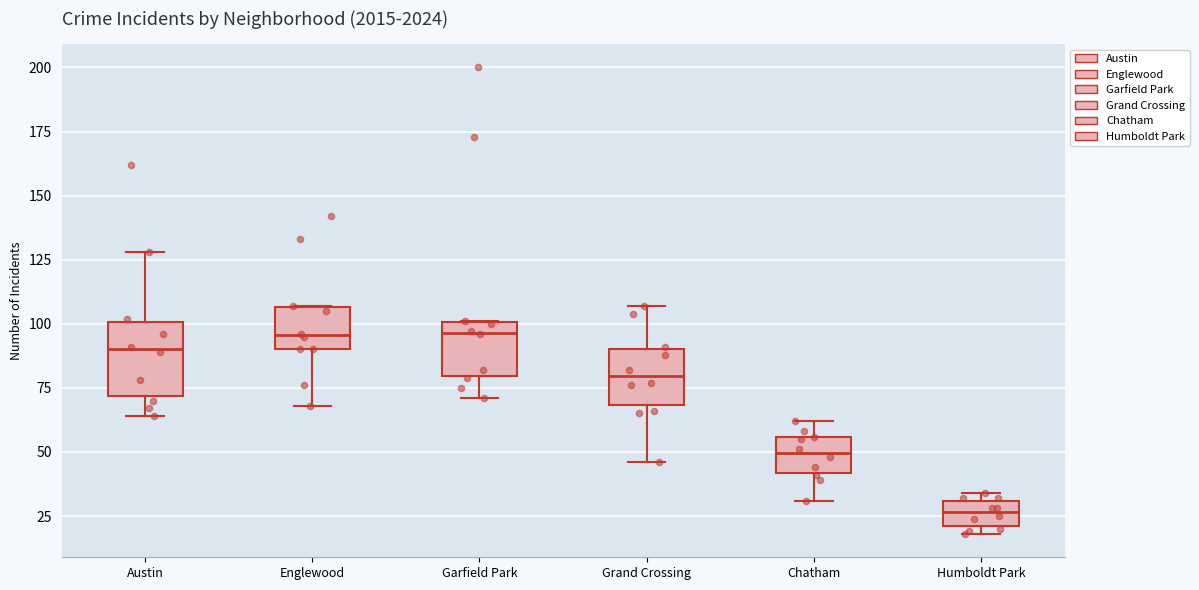

Where is the lower edge of the box for Englewood on the y-axis? The values are not printed on the chart, so give them approximately, as read against the axis.

90